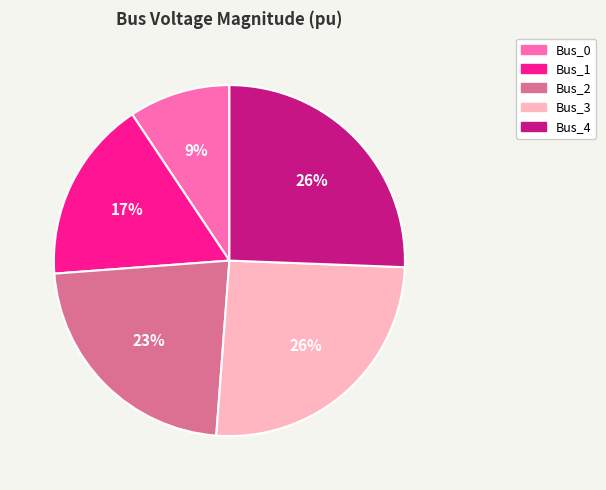

Which category has the smallest portion of the pie?

Bus_0